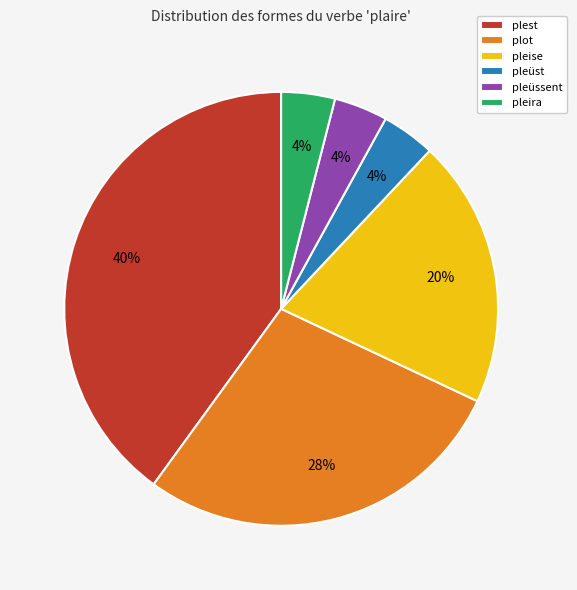

True or false: plest accounts for 40% of the total.

True